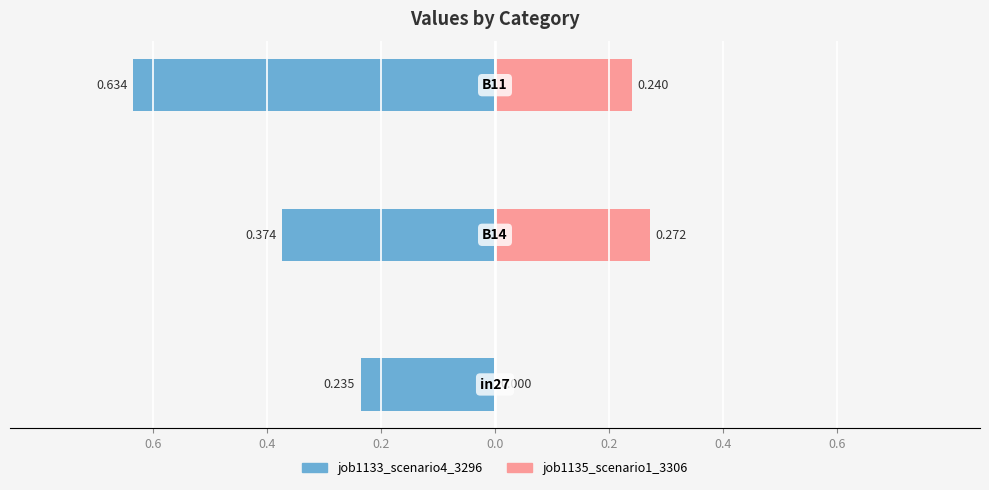

What is the average value of the job1133_scenario4_3296 series?

-0.4